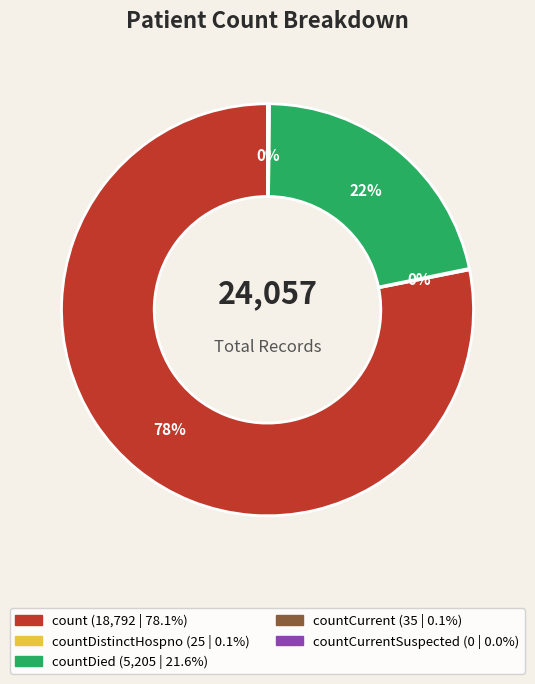

Is there a majority slice in this chart?

Yes